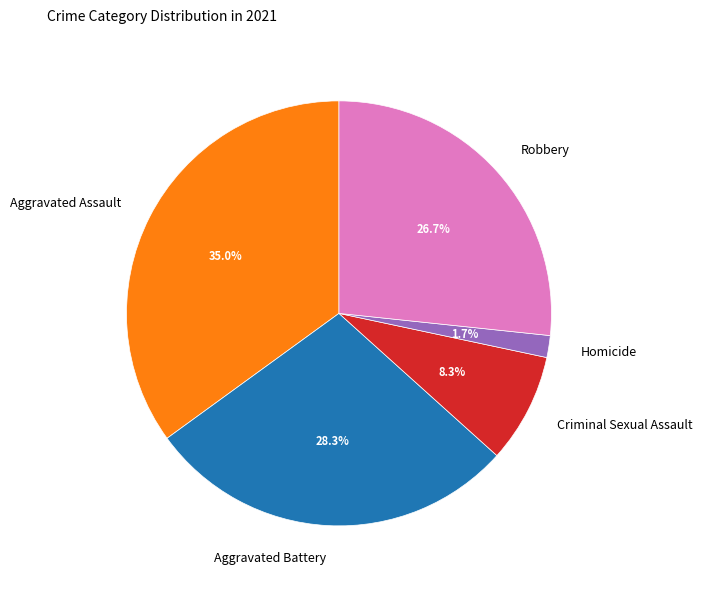

How much of the chart is everything except Aggravated Assault?

65.0%